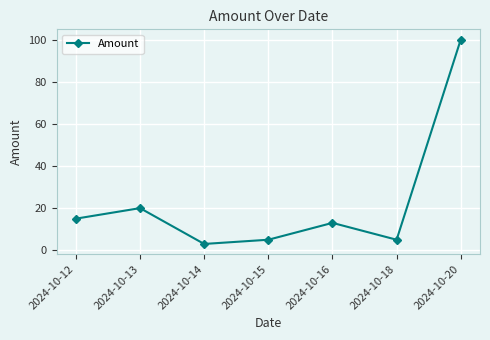

True or false: the data shows 22 at 2024-10-16.

False